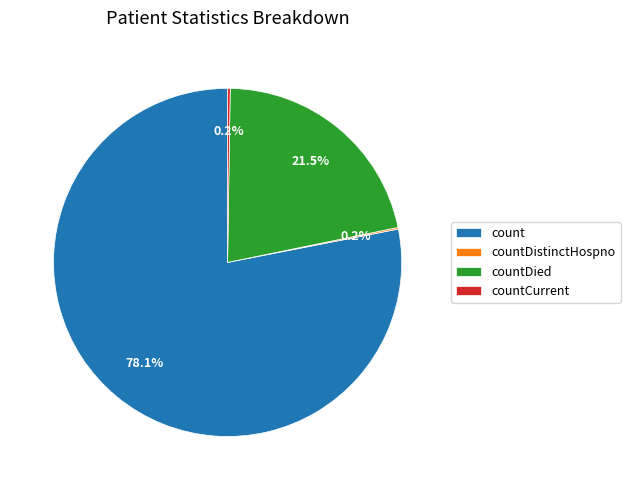

To the nearest percent, what is the average slice percentage?

25%